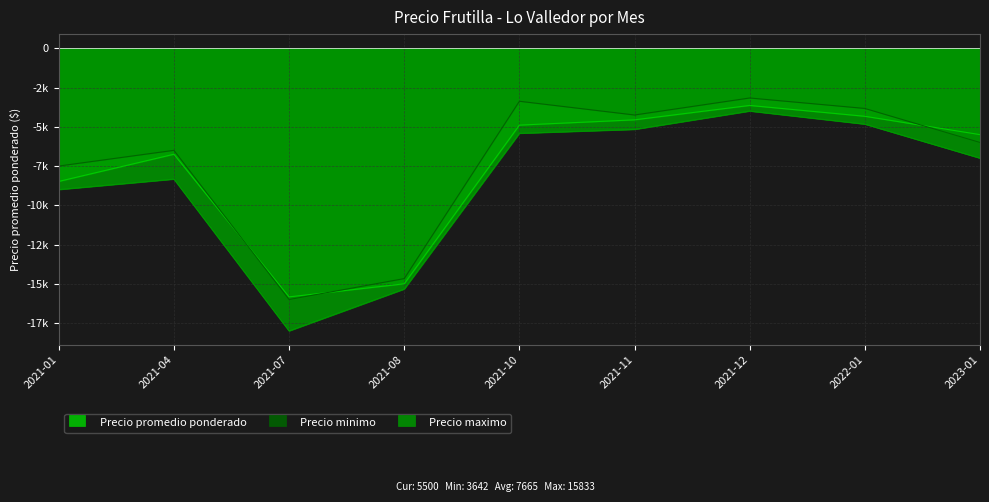

What is the greatest value displayed?

-3167